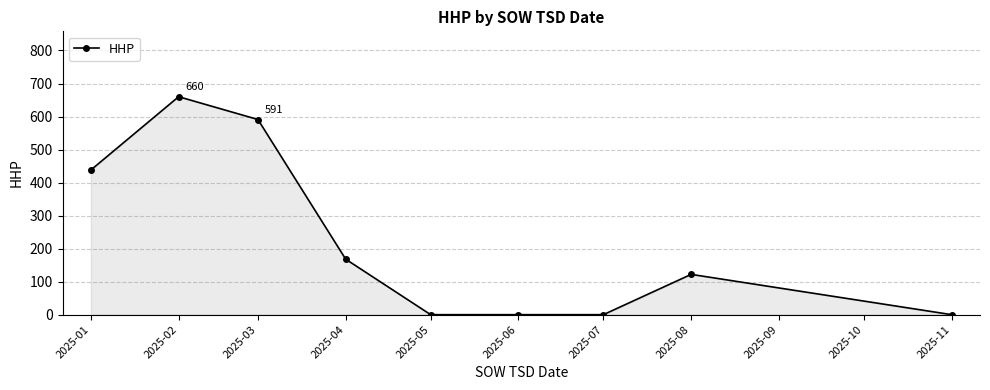

What is the average value?

220